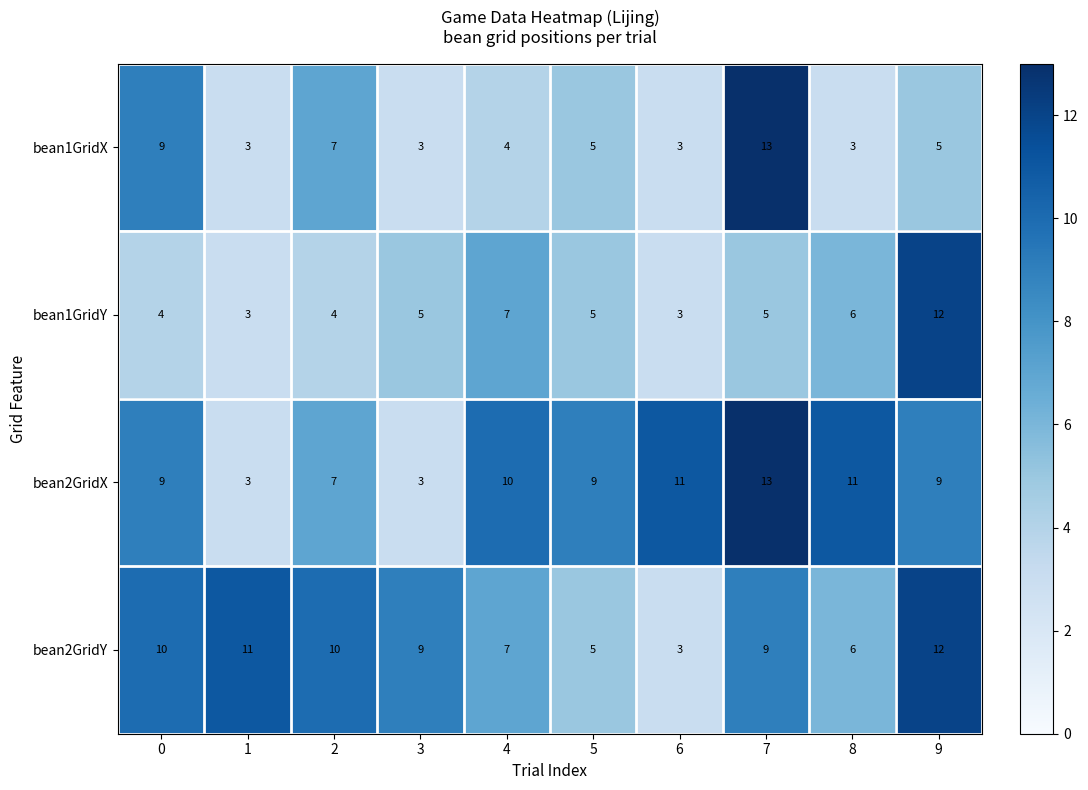

What value does the bean2GridX series have at 5, to the nearest 10?

10